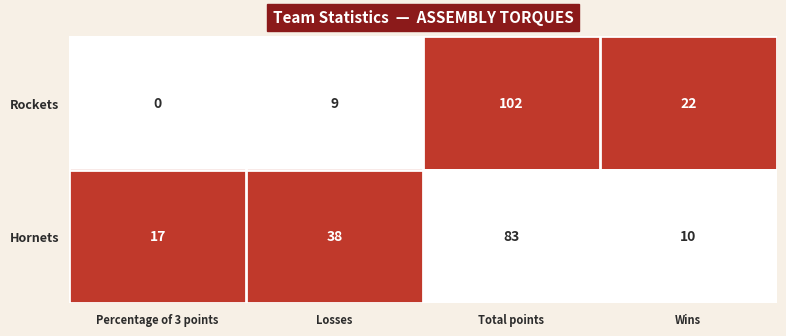

What is the sum of the Rockets values at Wins and Total points?

124